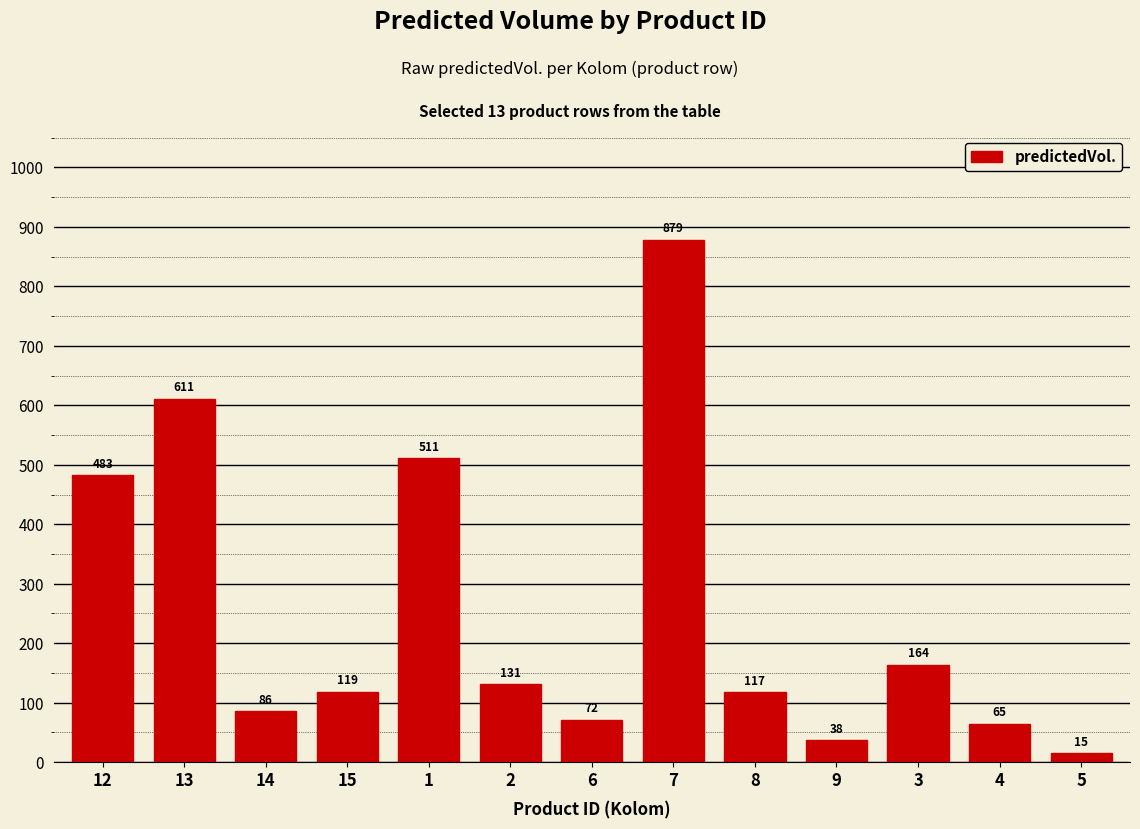

What is the label of the 8th bar from the right?

2